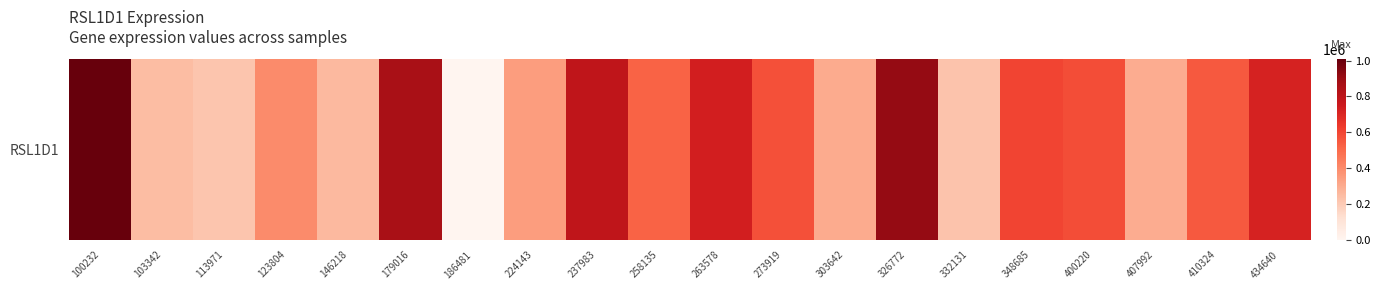

How many values are above zero?

19